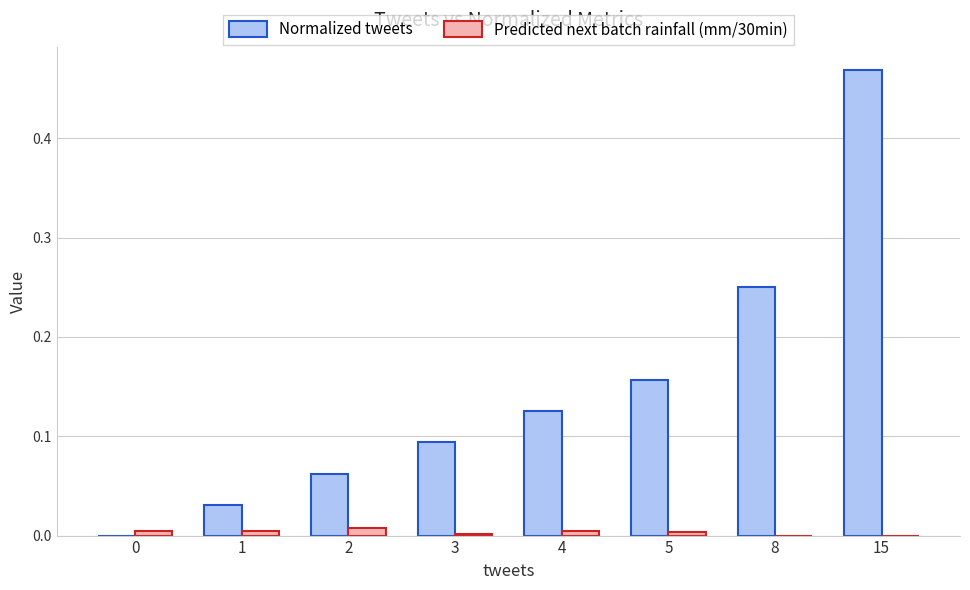

Is the value of Predicted next batch rainfall (mm/30min) at 1 greater than the value of Normalized tweets at 4?

No